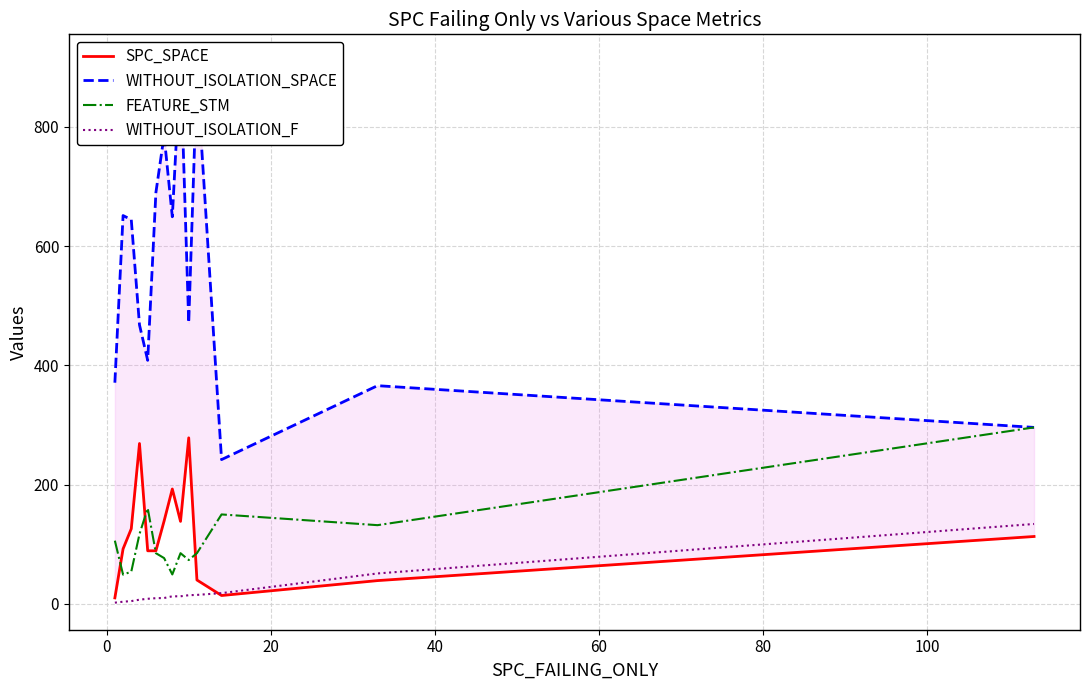

Does the chart have visible grid lines?

Yes